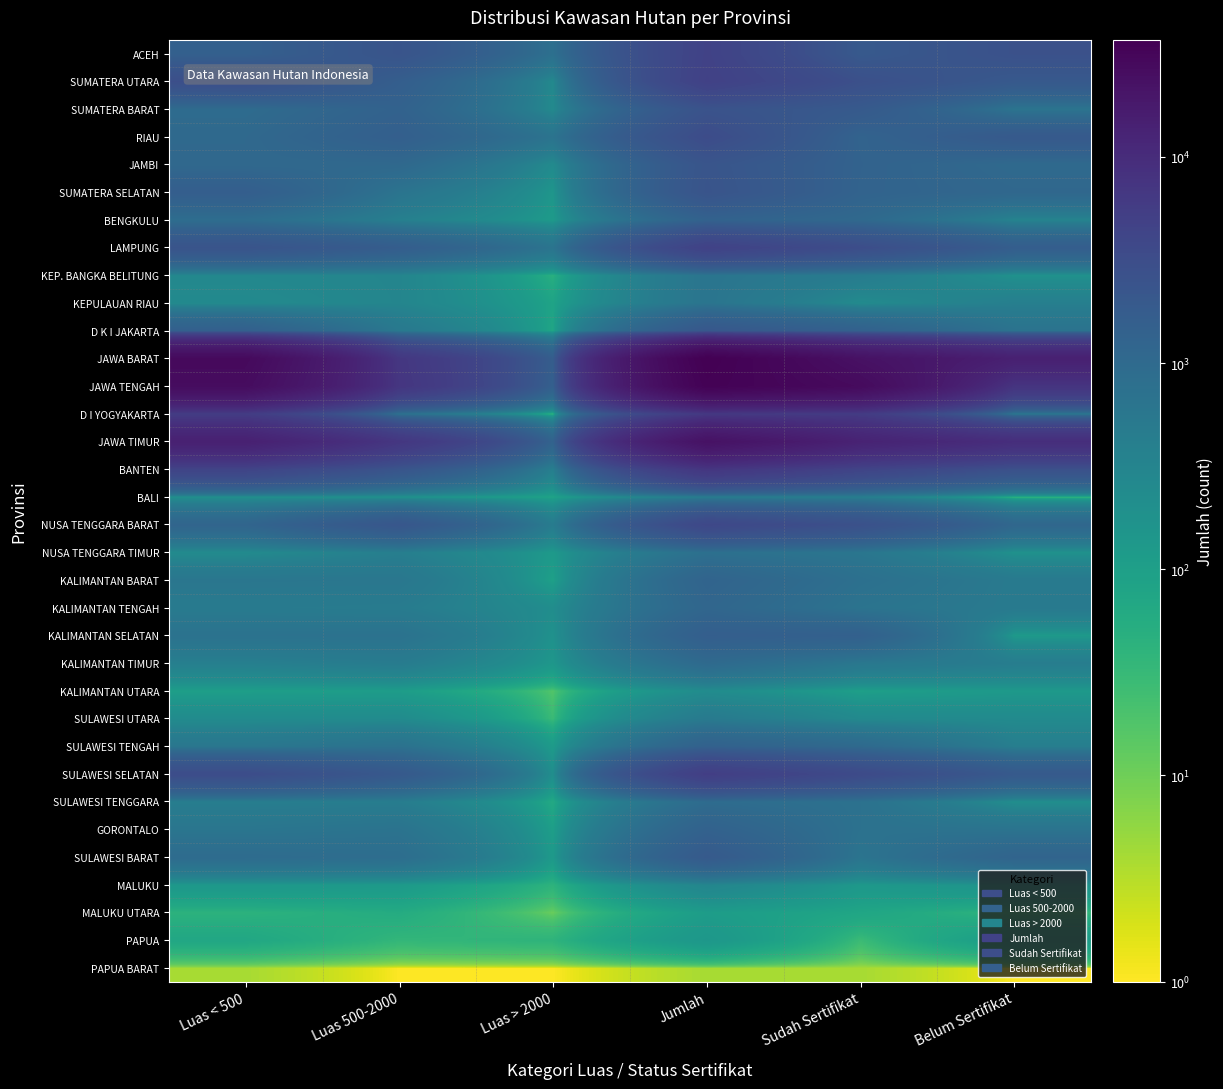

Count the number of categories in the chart.

6